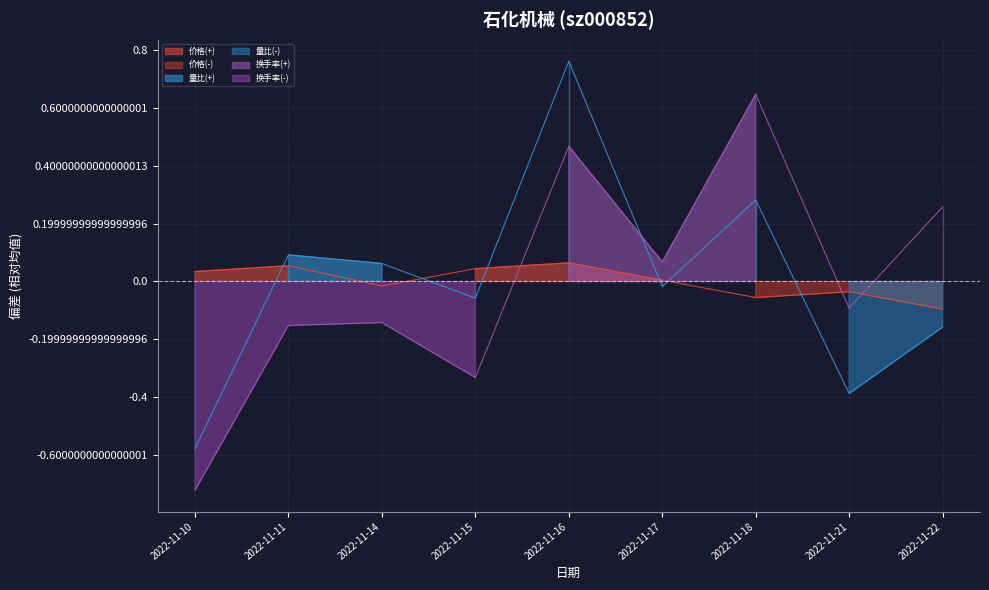

Reading left to right, what are all the values shown in this chart?

价格: 0.0	0.1	-0.0	0.0	0.1	0.0	-0.1	-0.0	-0.1
量比: -0.6	0.1	0.1	-0.1	0.8	-0.0	0.3	-0.4	-0.2
换手率: -0.7	-0.2	-0.1	-0.3	0.5	0.1	0.6	-0.1	0.3